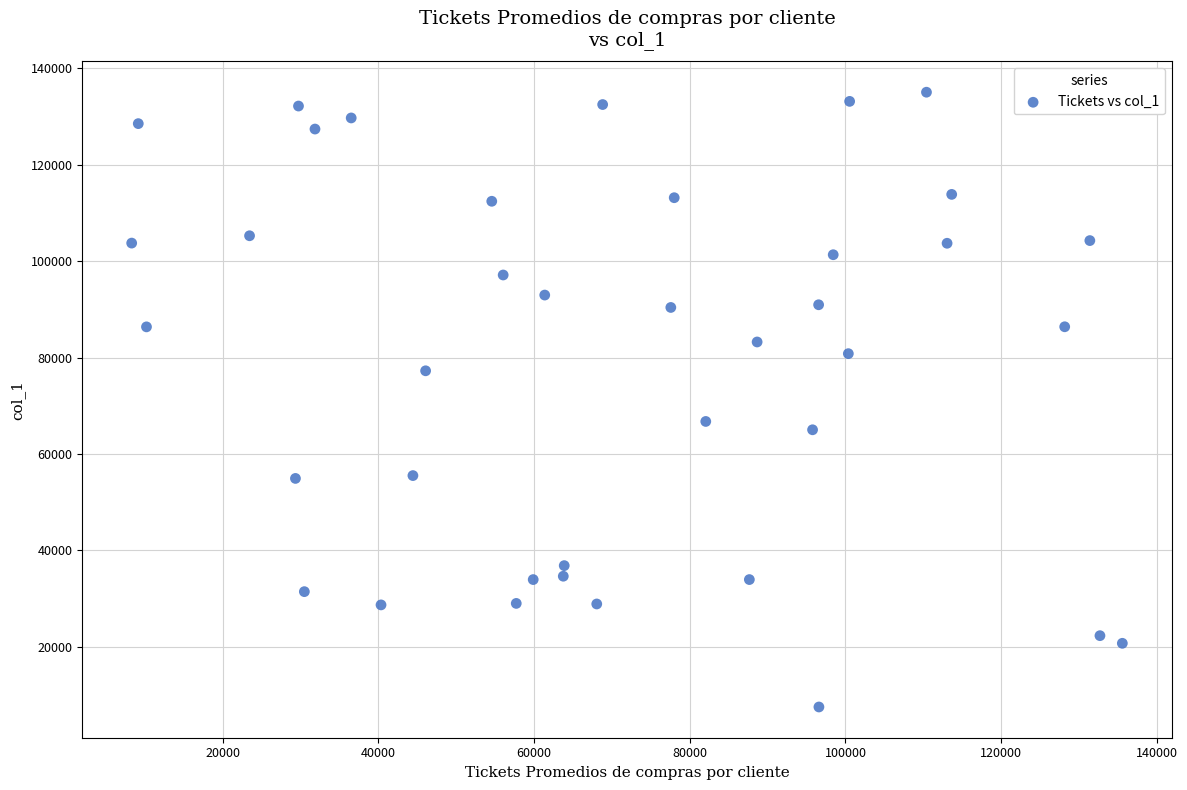

What is the range of X values (max minus min)?

127284